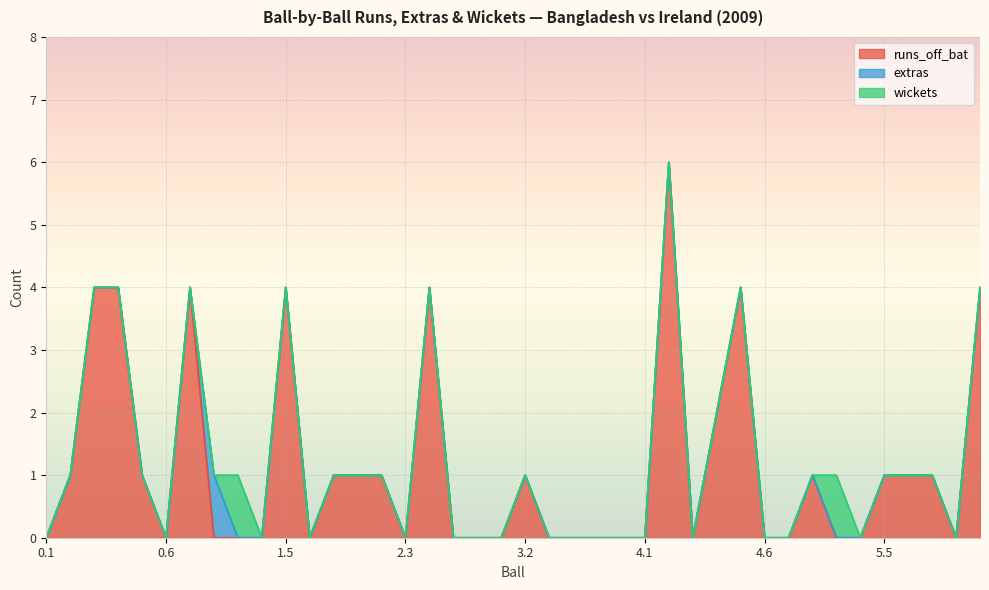

Is the value of runs_off_bat at 3.4 greater than the value of extras at 4.1?

No